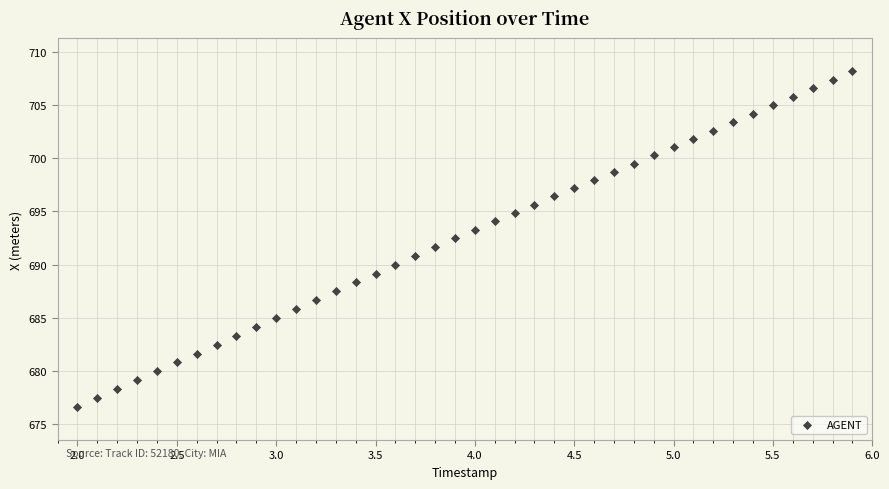

What is the range of X values (max minus min)?

3.9